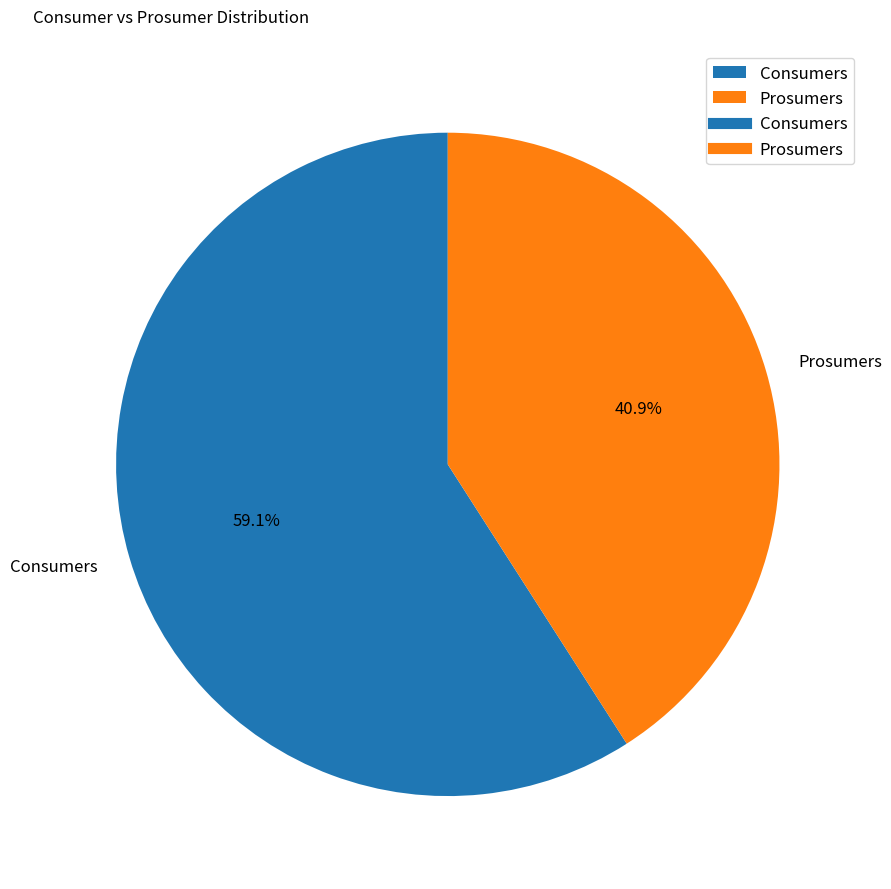

Rank the categories by value from lowest to highest.

Prosumers, Consumers